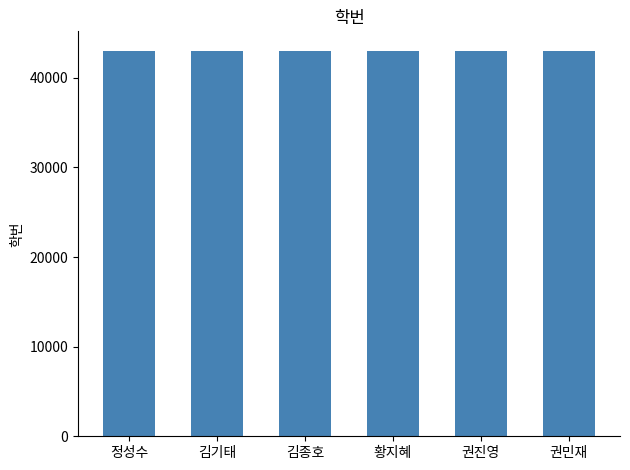

What is the label of the 4th bar from the left?

황지혜